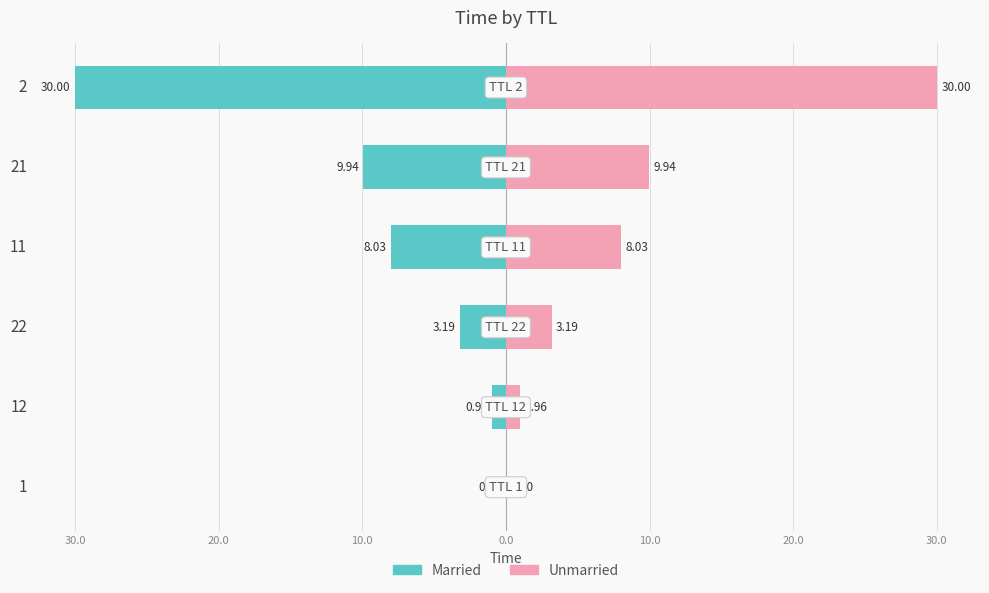

Between 22 and 11, which series saw the biggest shift?

Married